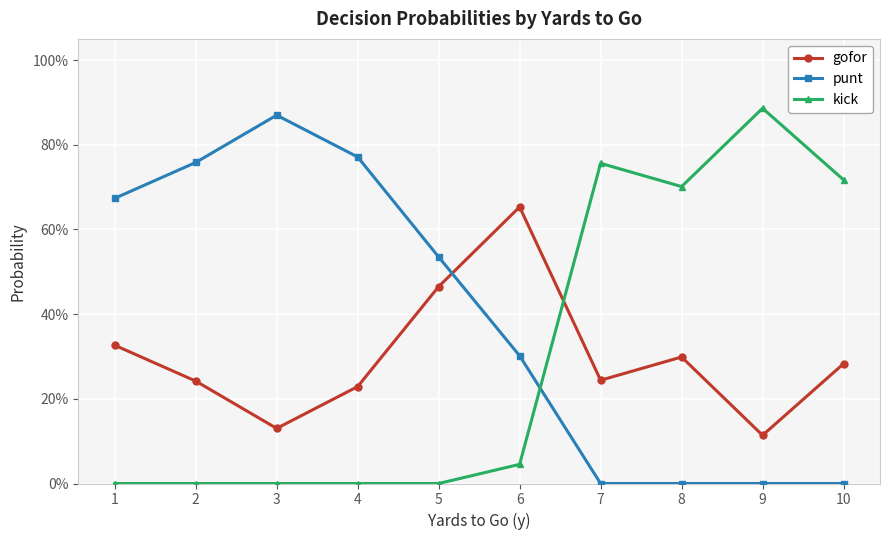

The punt series shows 0.1 at 6. True or false?

False